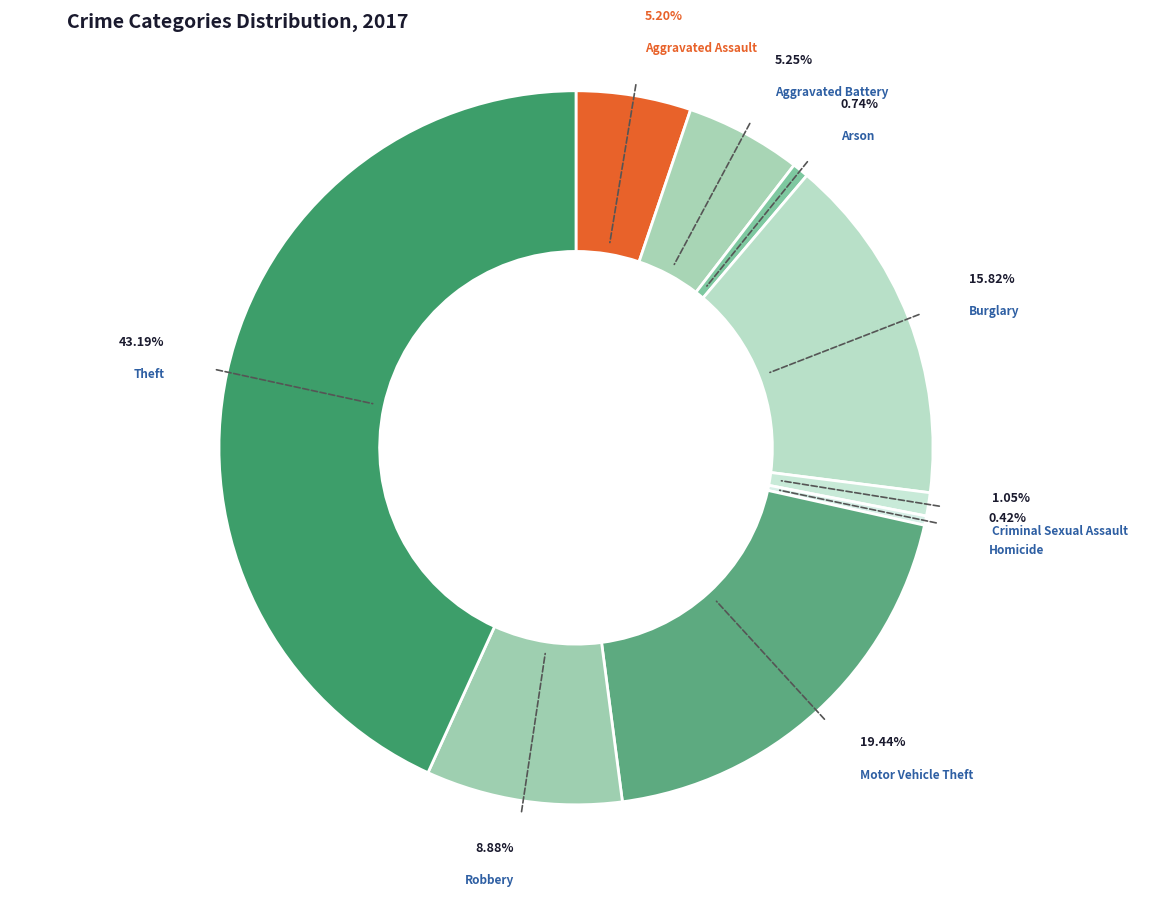

What is the smallest slice in the pie chart?

Homicide